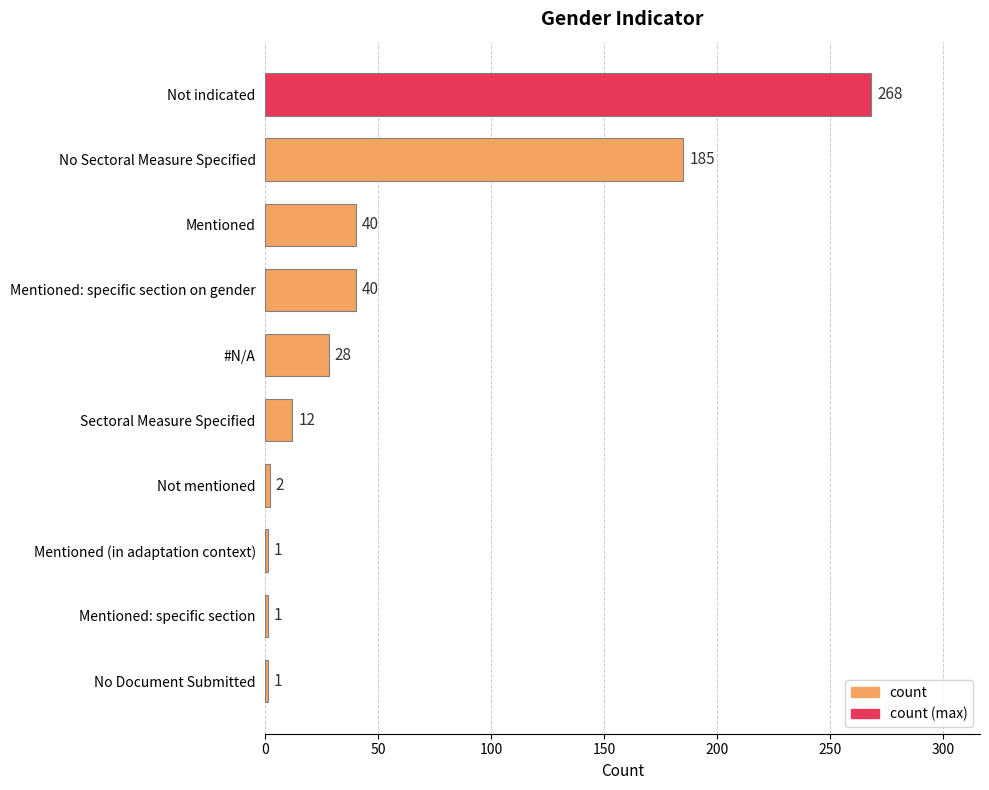

True or false: the data shows 366 at Not indicated.

False